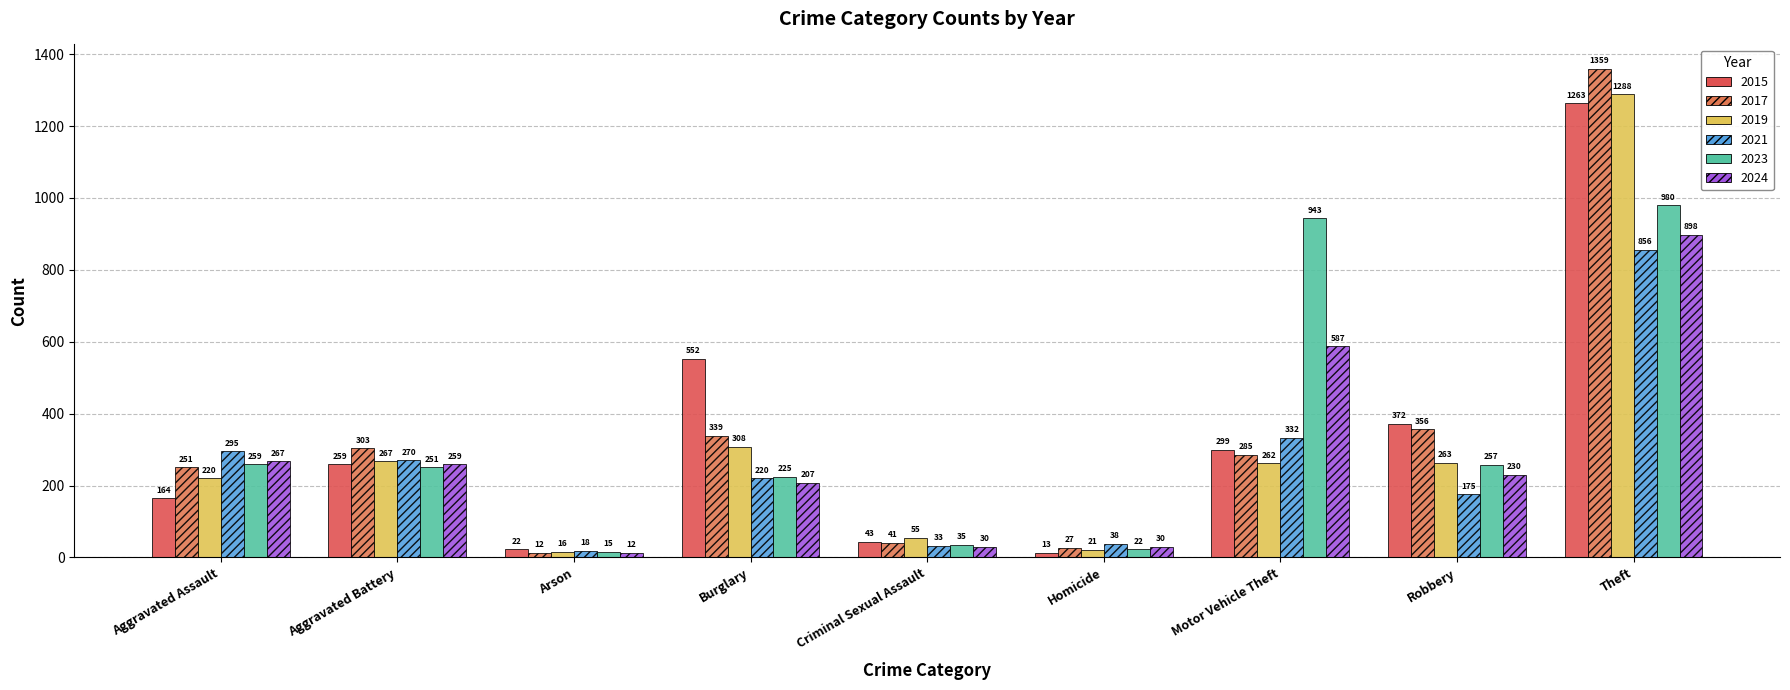

Which series has the widest spread of values?

2017